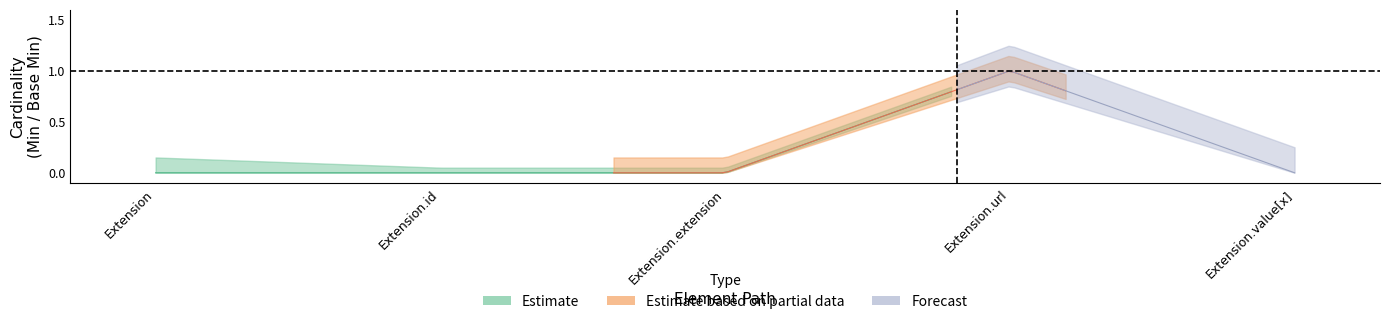

True or false: Min_values and Base_Min_values cross at least once.

False